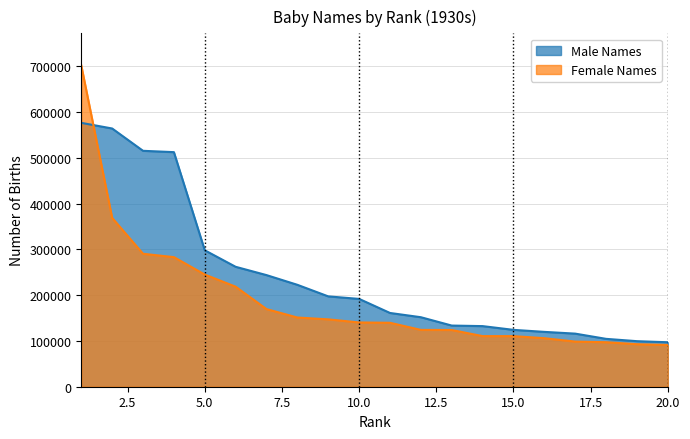

At which label does Male Names first exceed 191824?

1